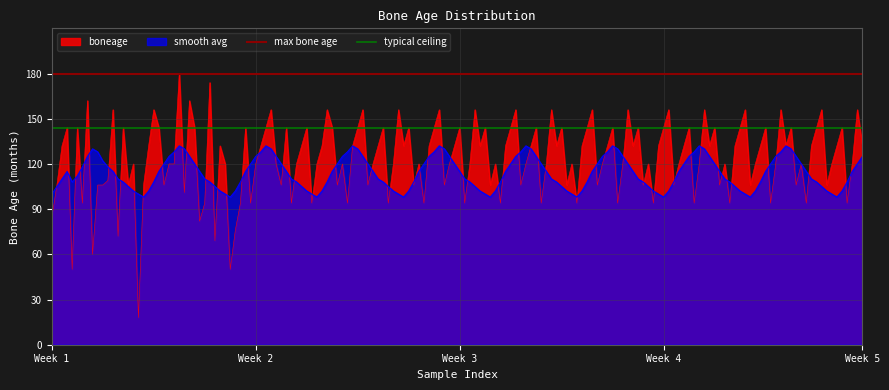

What is the lowest value of the boneage series?

18